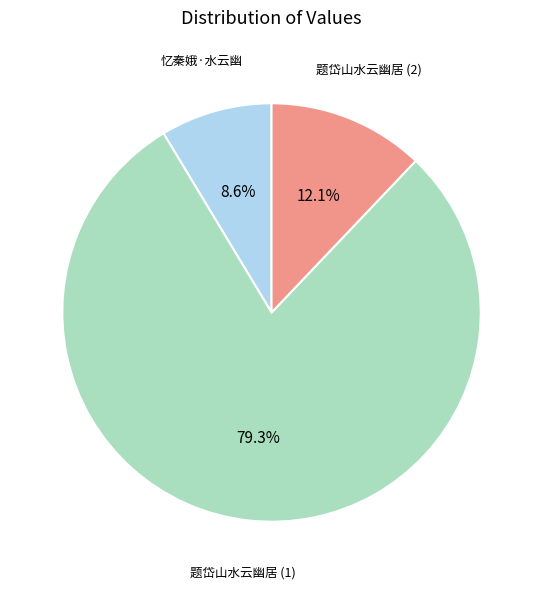

How many segments does this pie chart have?

3